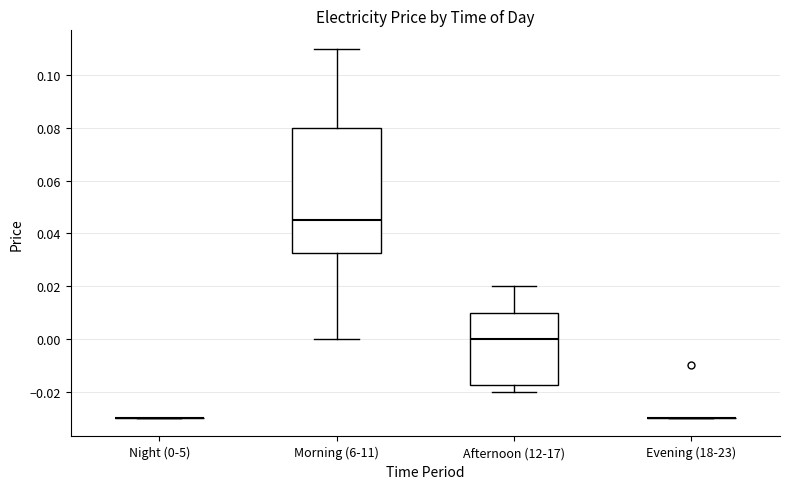

Where does the median line of the box for Afternoon (12-17) sit on the y-axis? The values are not printed on the chart, so give them approximately, as read against the axis.

0.000